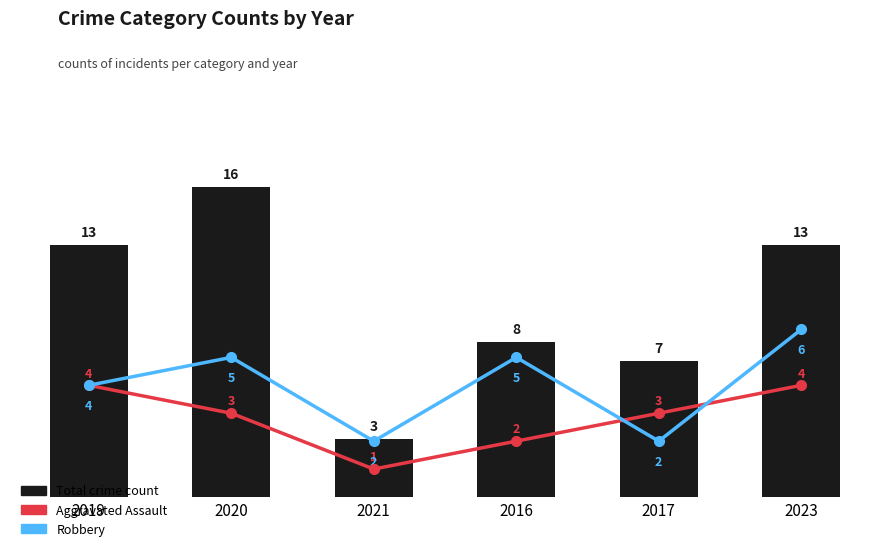

Count the number of categories in the chart.

6